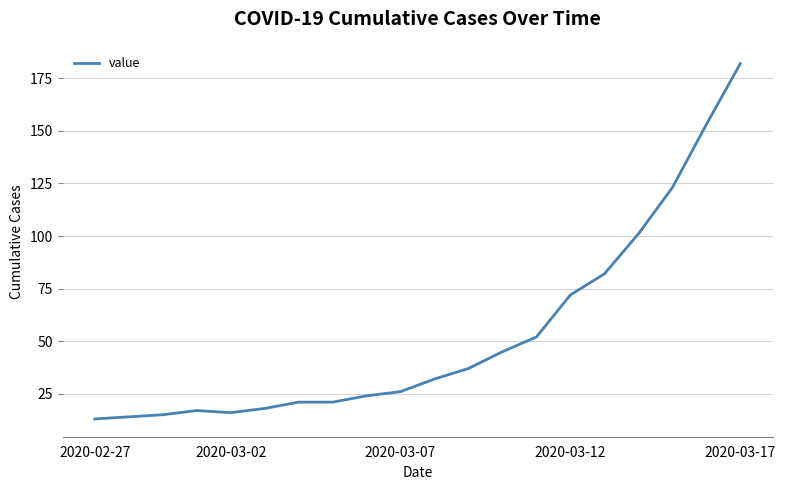

Reading right to left, transcribe all the data shown in this chart.

182	153	123	101	82	72	52	45	37	32	26	24	21	21	18	16	17	15	14	13